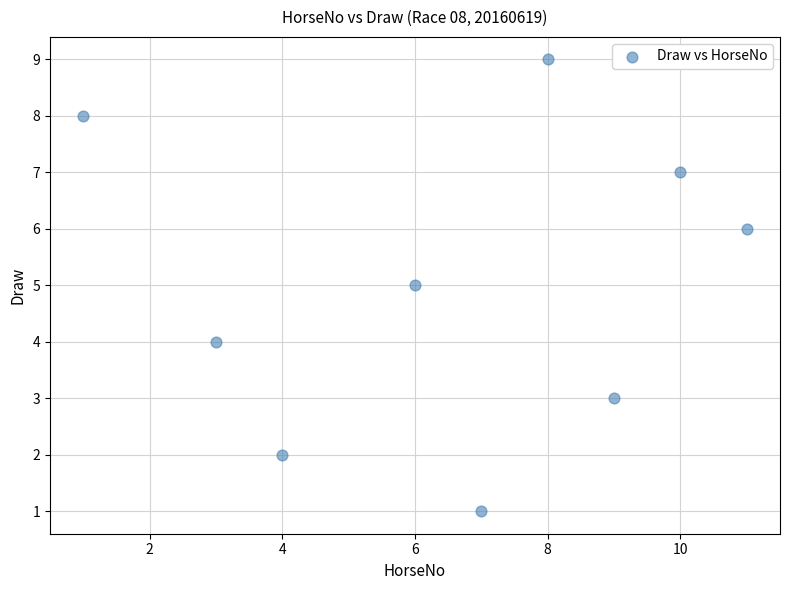

What is the range of Y values (max minus min)?

8